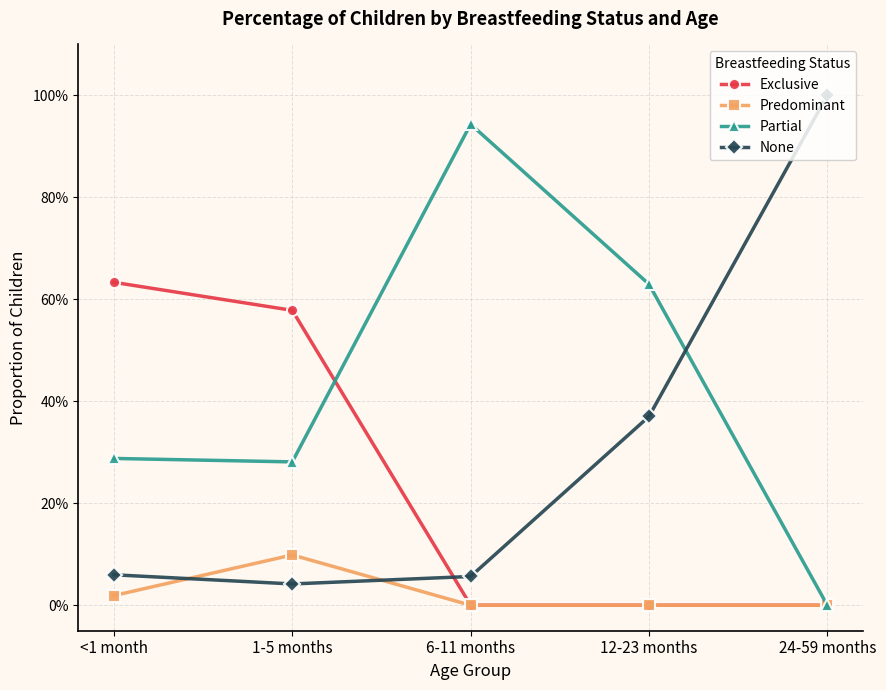

Is this an area chart (filled region under the line)?

No